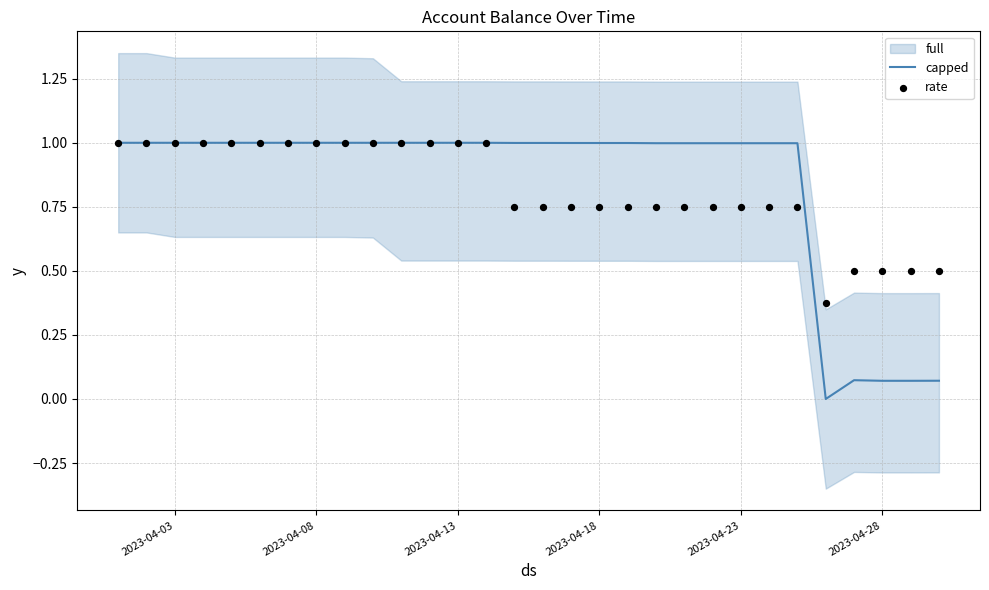

Which series has the largest total across all categories?

capped